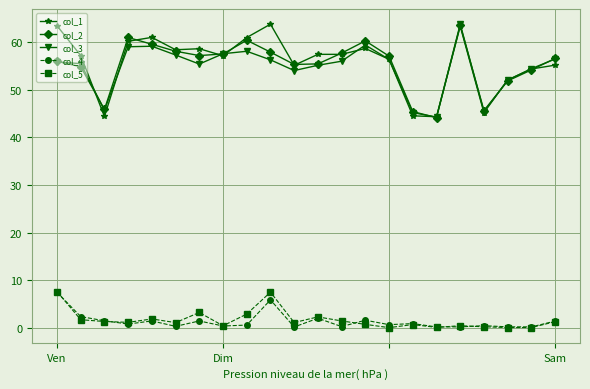

True or false: col_1 and col_5 intersect in this chart.

False